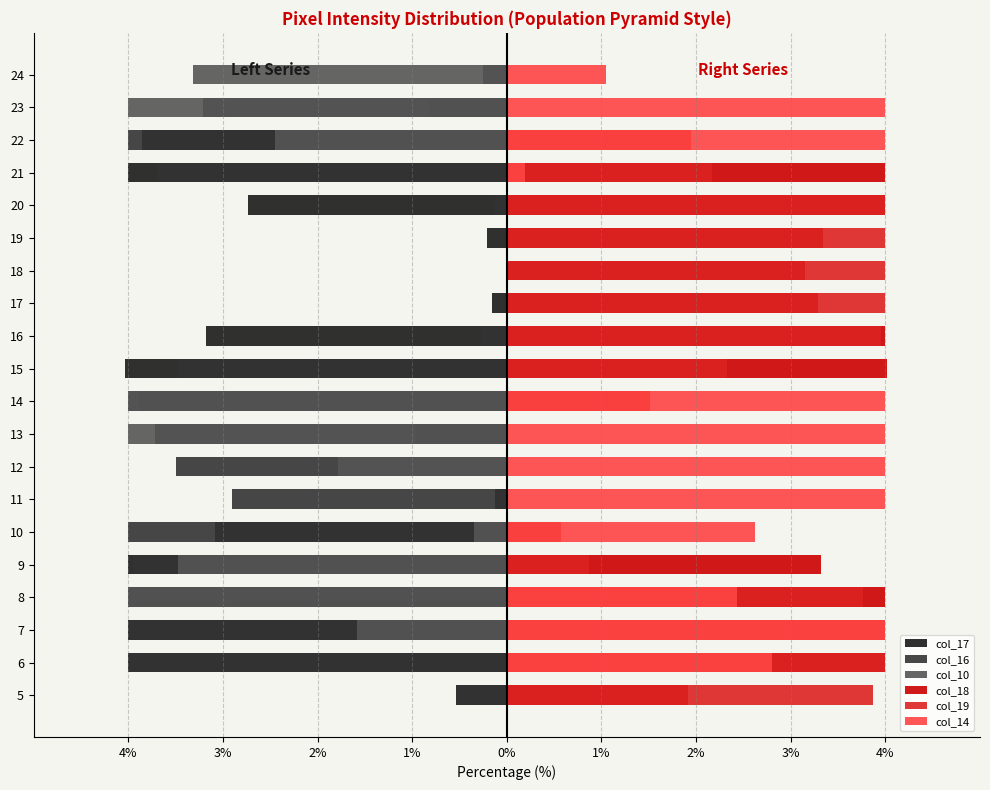

How many bars are there in total?

120